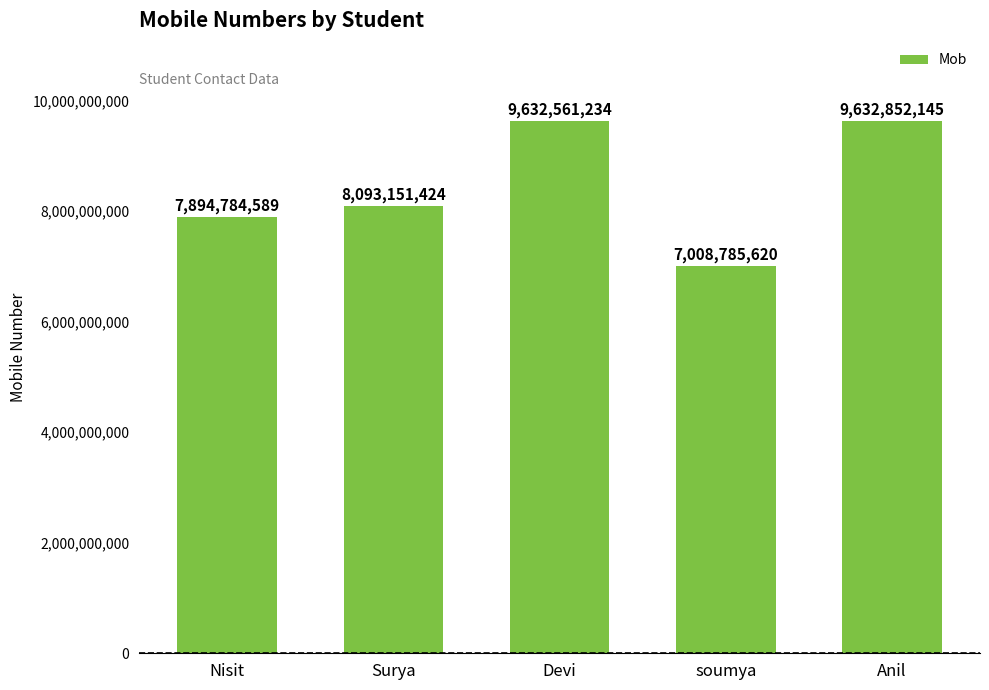

Read the value at Devi, to the nearest 10.

9632561230